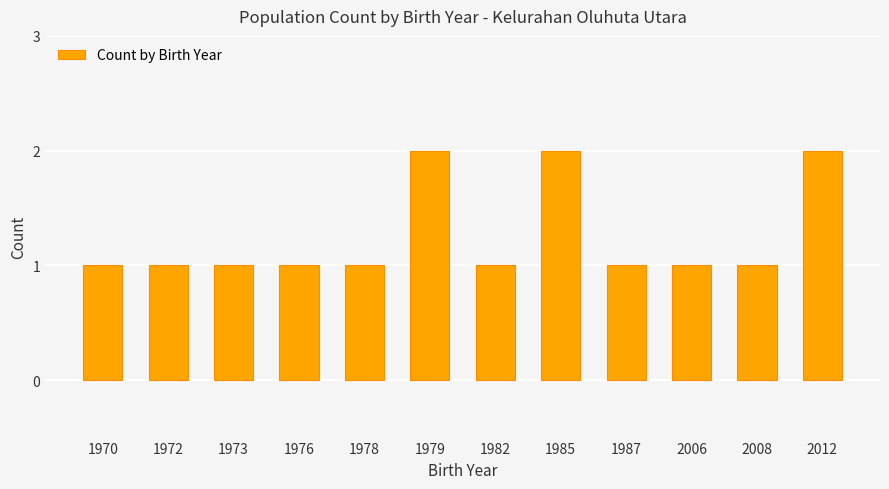

What is the sum of the values at 1979 and 1973?

3